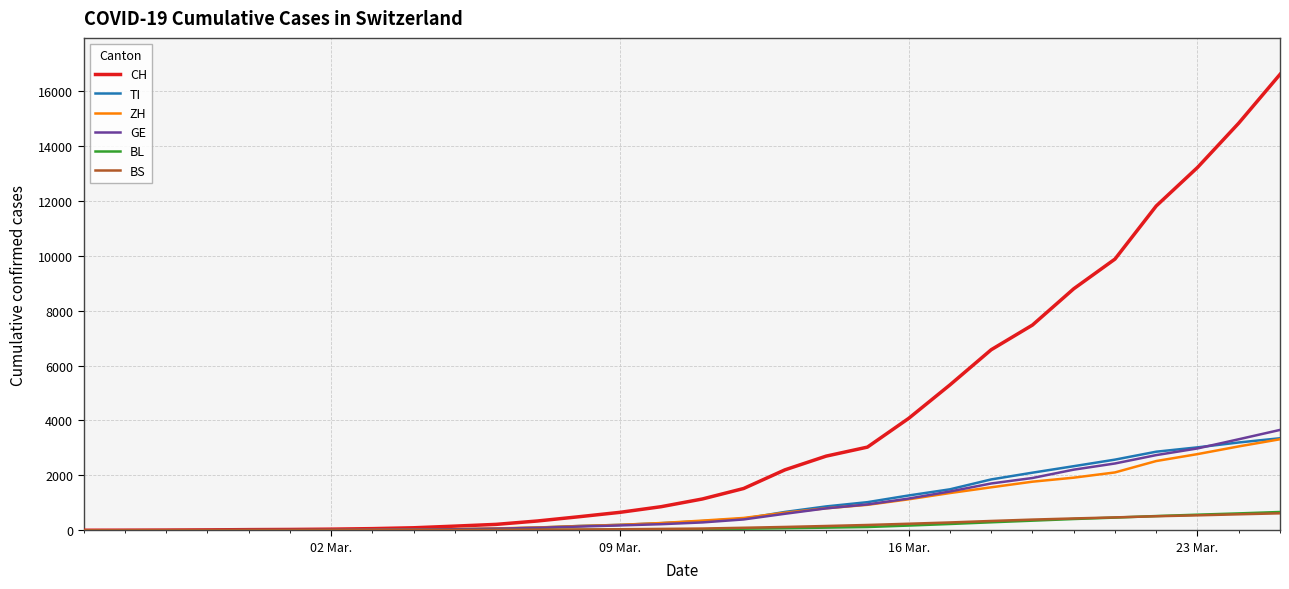

What is the greatest value displayed?

16605